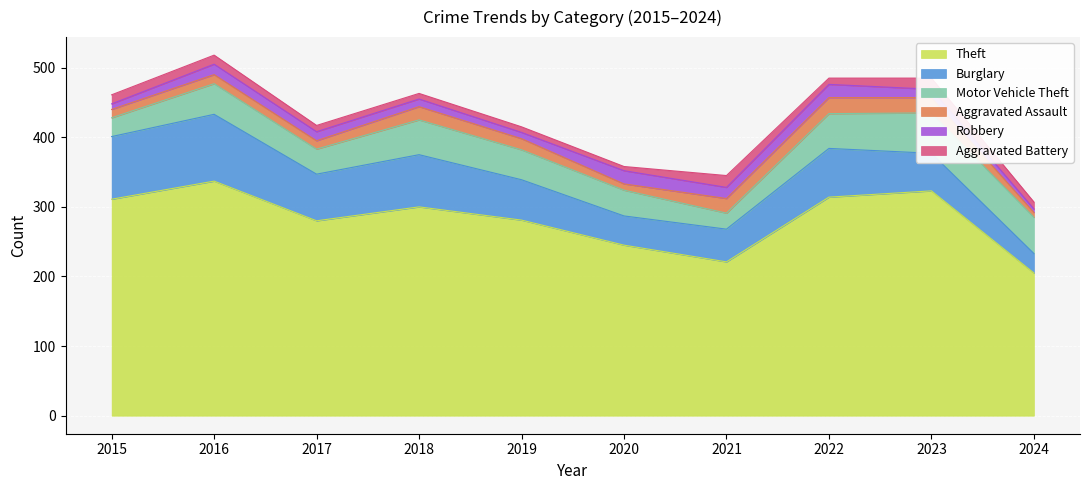

Which has a higher value, 2016 or 2021?

2016